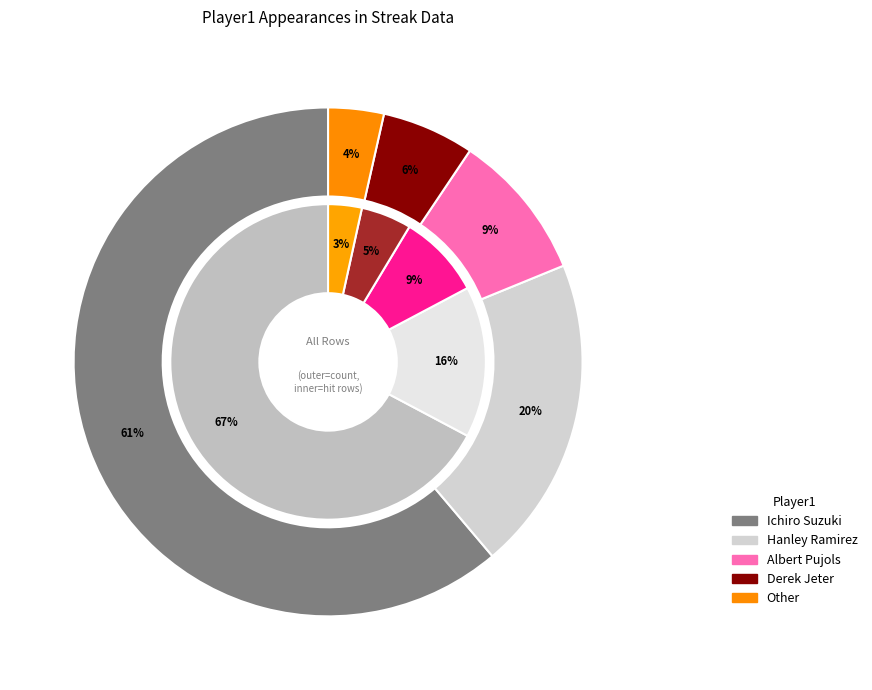

Combined, what portion of the pie is Other and Albert Pujols?

12.9%